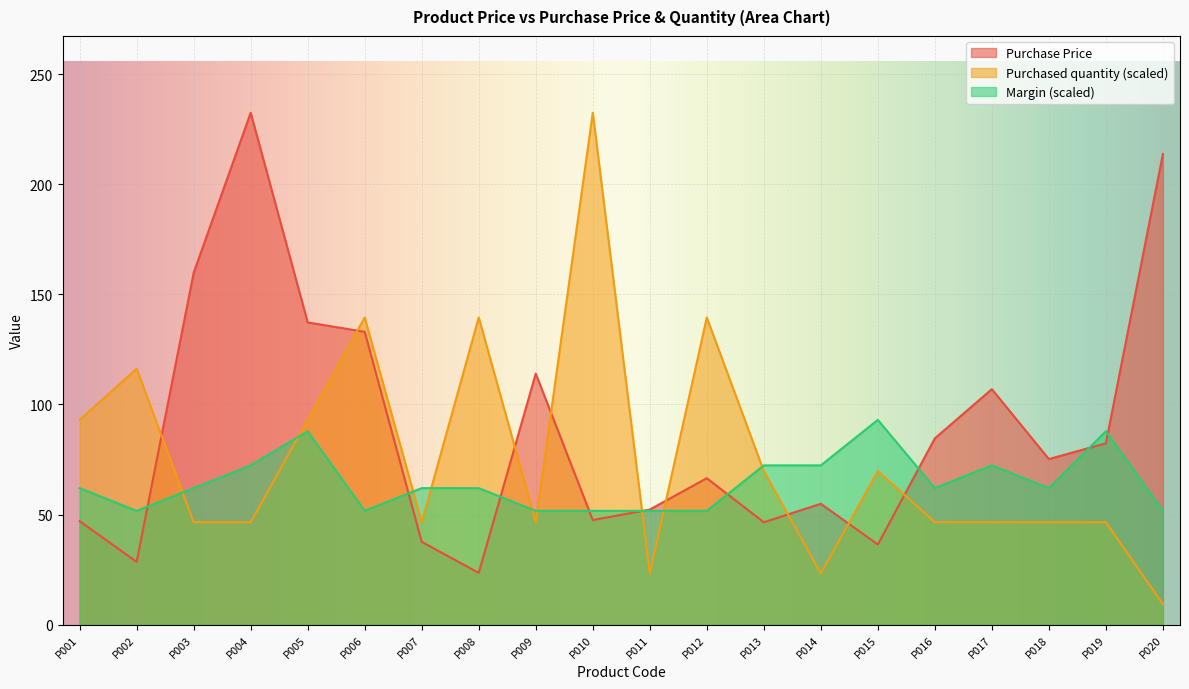

Where does the Purchased quantity series first go above 46?

P001